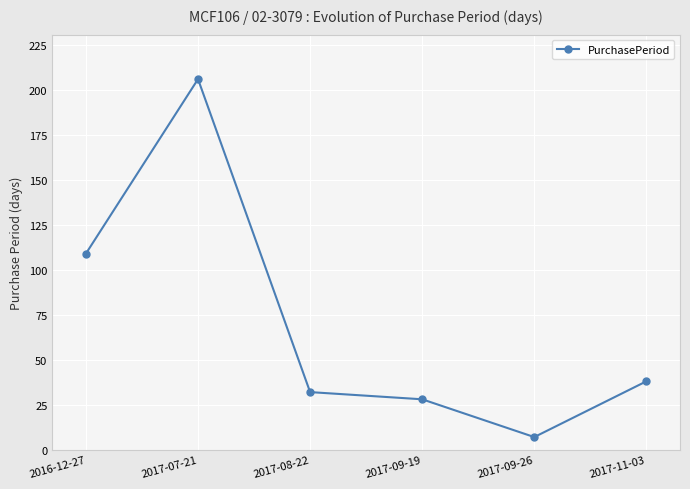

List the labels in order of value, largest first.

2017-07-21, 2016-12-27, 2017-11-03, 2017-08-22, 2017-09-19, 2017-09-26